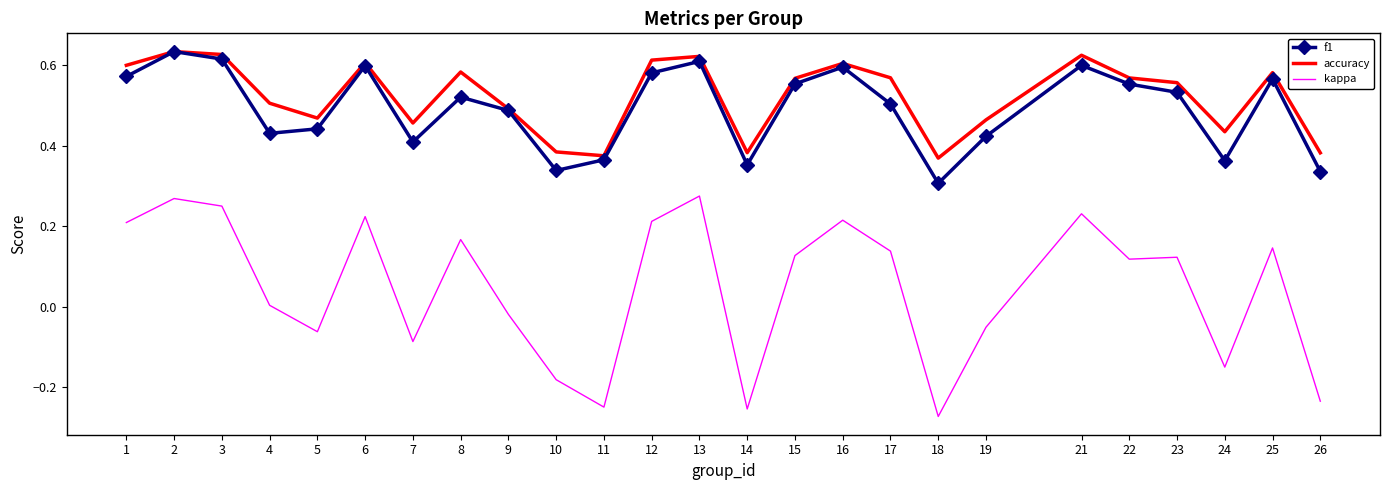

True or false: kappa and accuracy intersect in this chart.

False